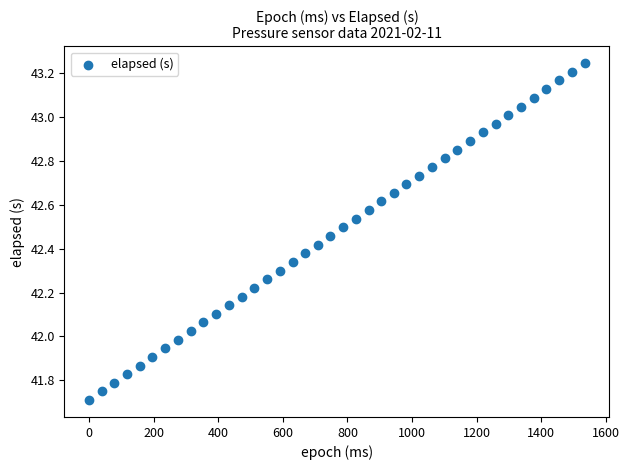

What is the range of X values (max minus min)?

1535.0